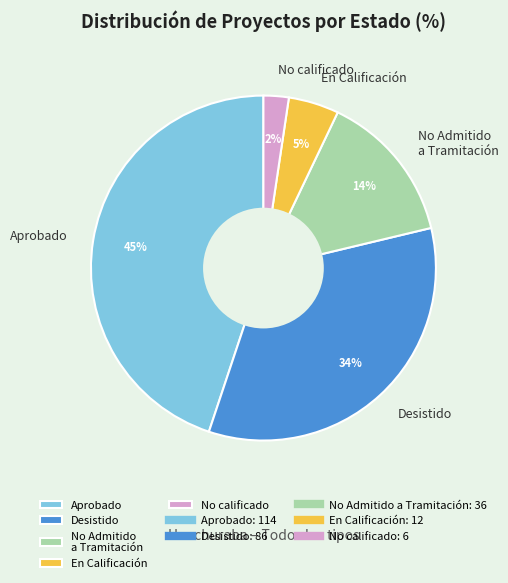

How many segments does this pie chart have?

5